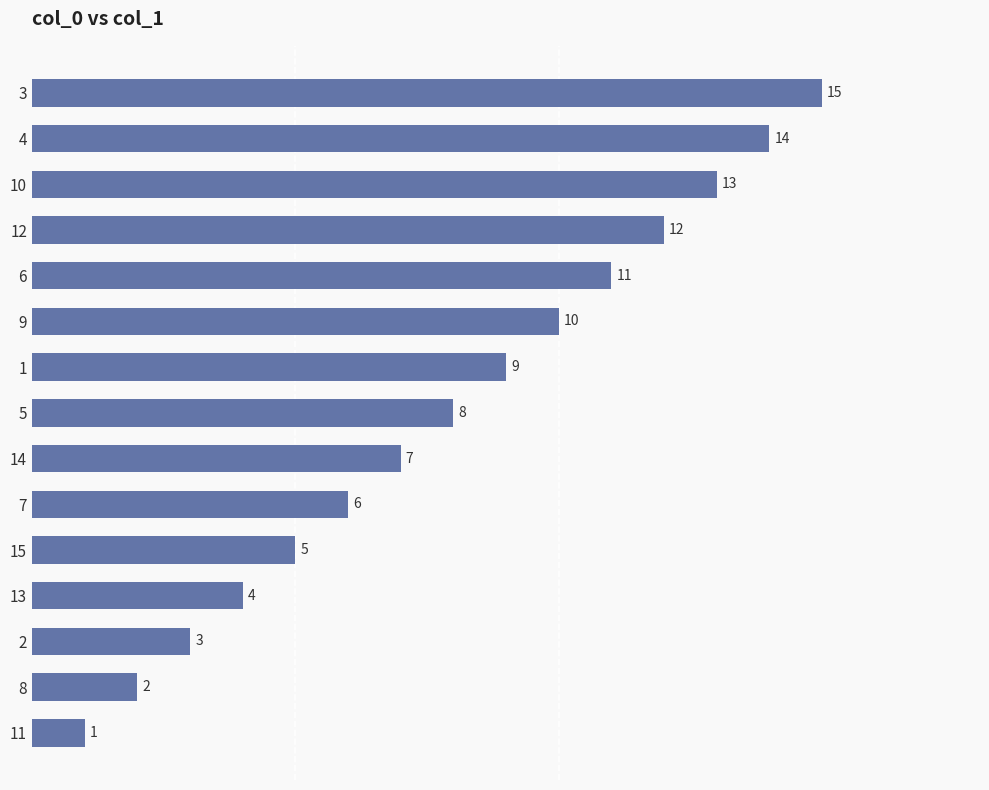

What position from the bottom is 14?

7